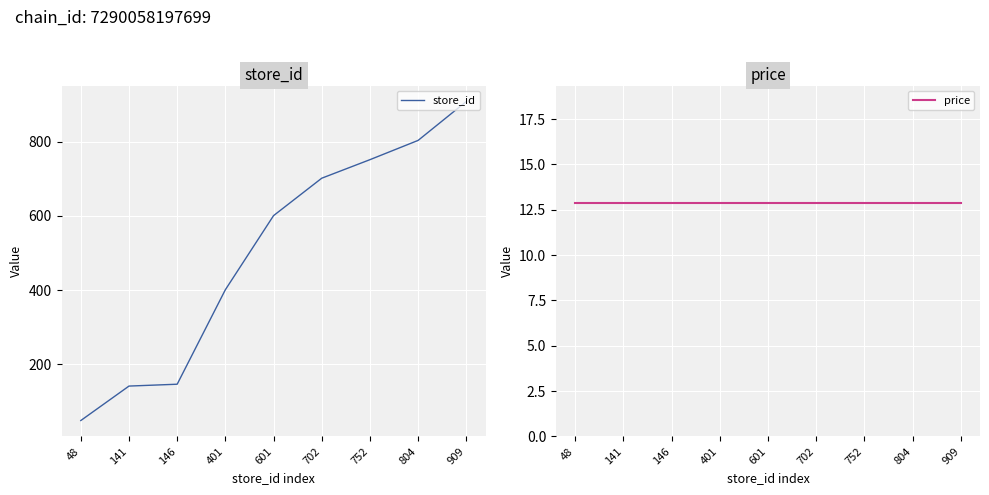

What is the difference between the highest and lowest values at 141?

128.1